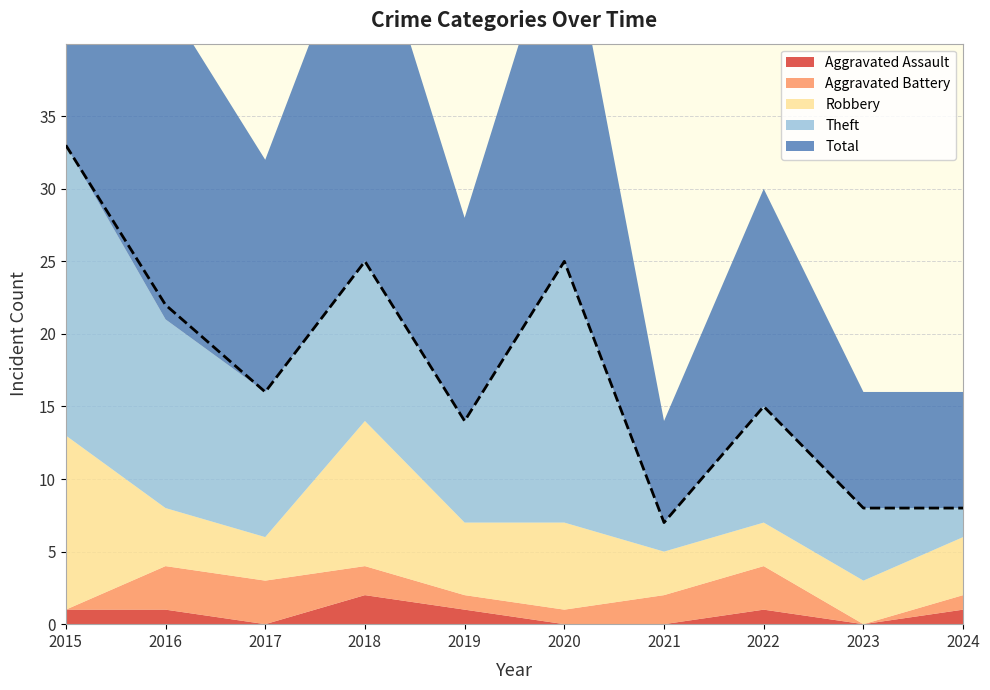

What is the average value of the Theft series?

10